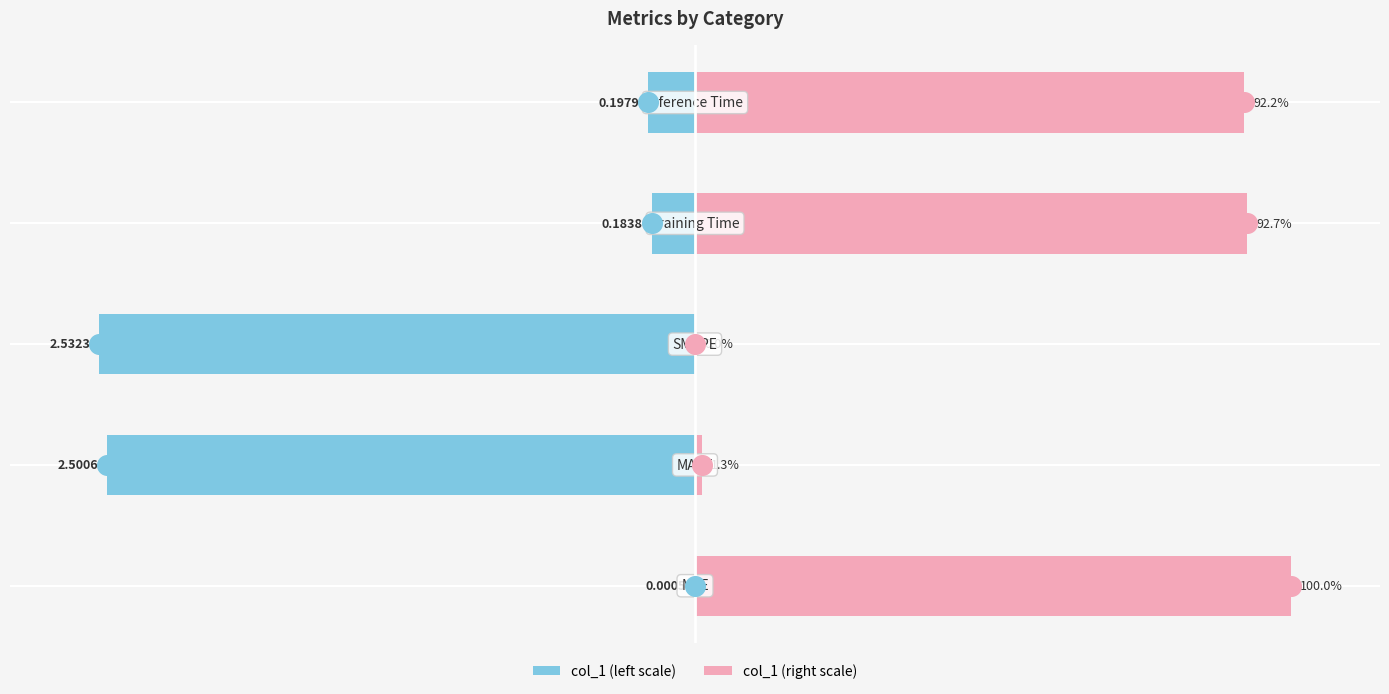

What is the total value across all series at 4?

84.4